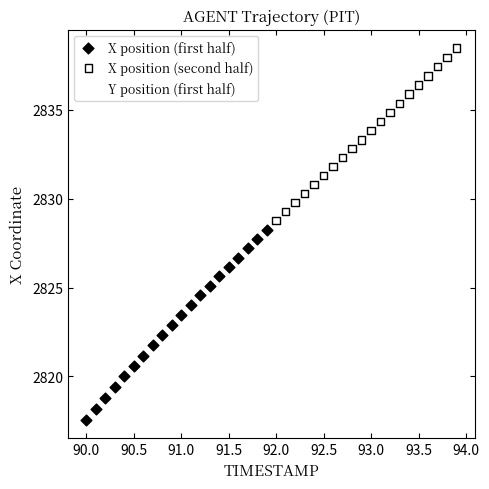

Which series reaches the maximum Y coordinate?

X position (second half)